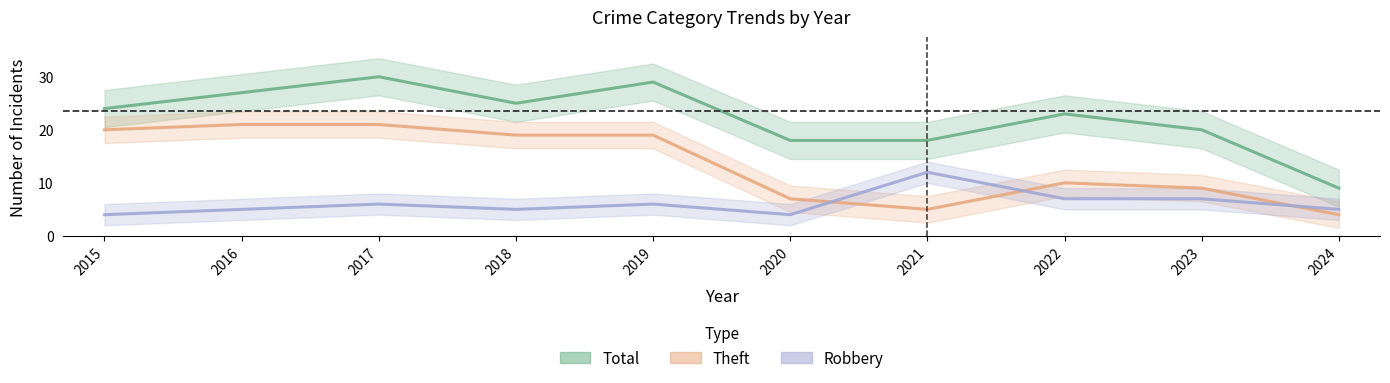

How many data points in Robbery are above 6?

3